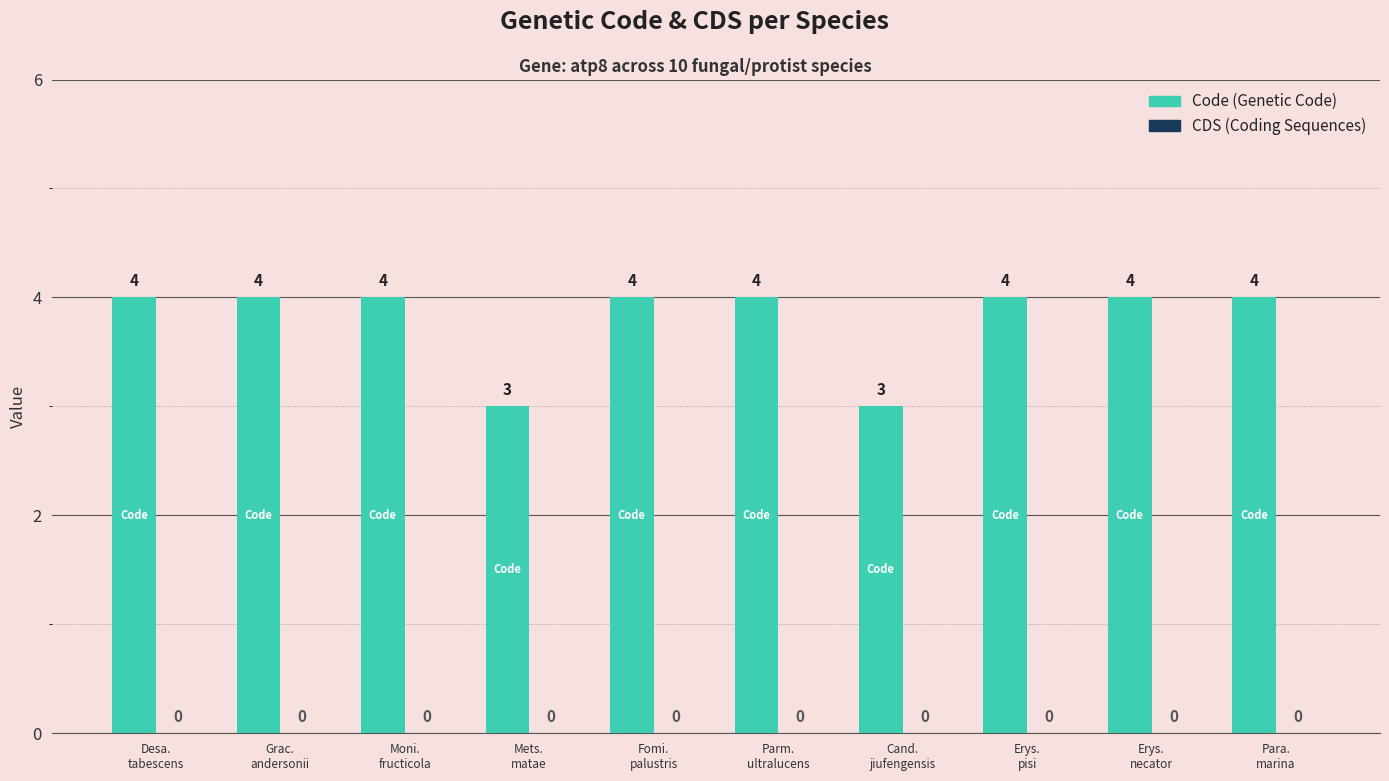

What is the greatest value displayed?

4